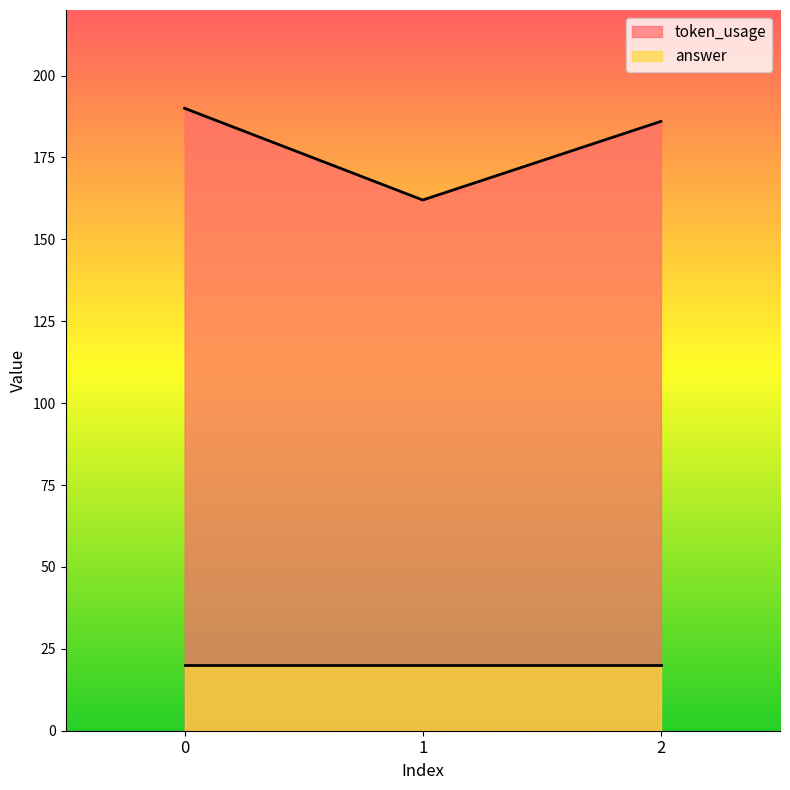

Approximately how many times larger is the value at 2 compared to 0?

1.0